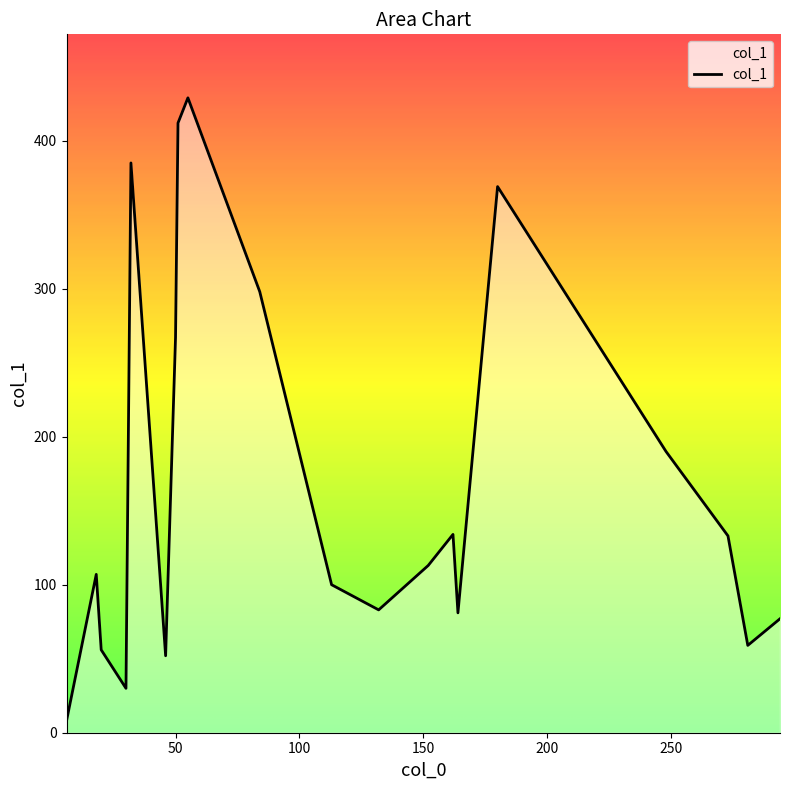

What is the maximum value shown in the chart?

429